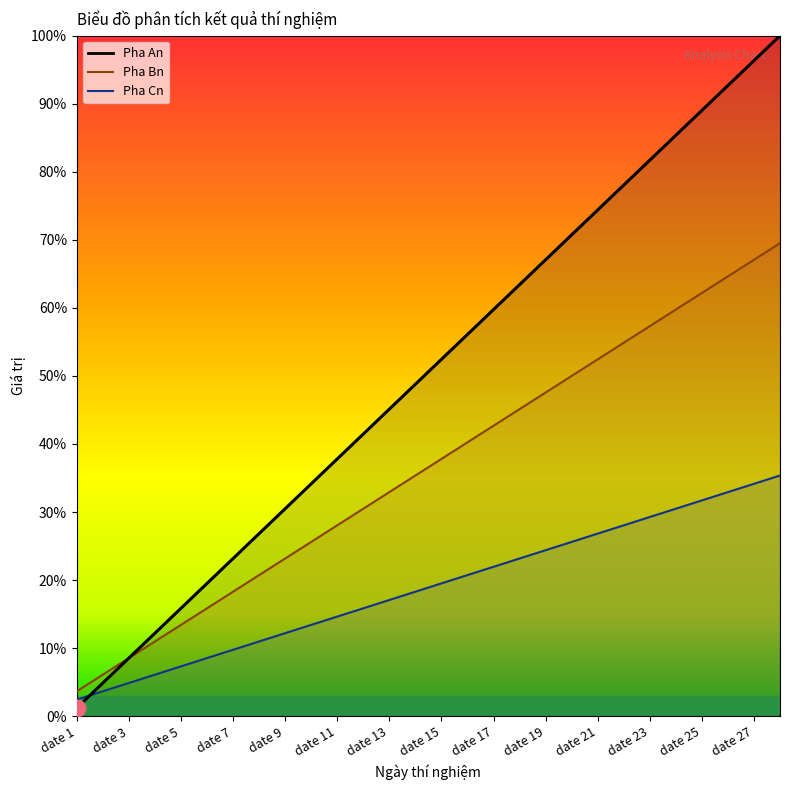

Which category has the lowest value across all series?

date 1